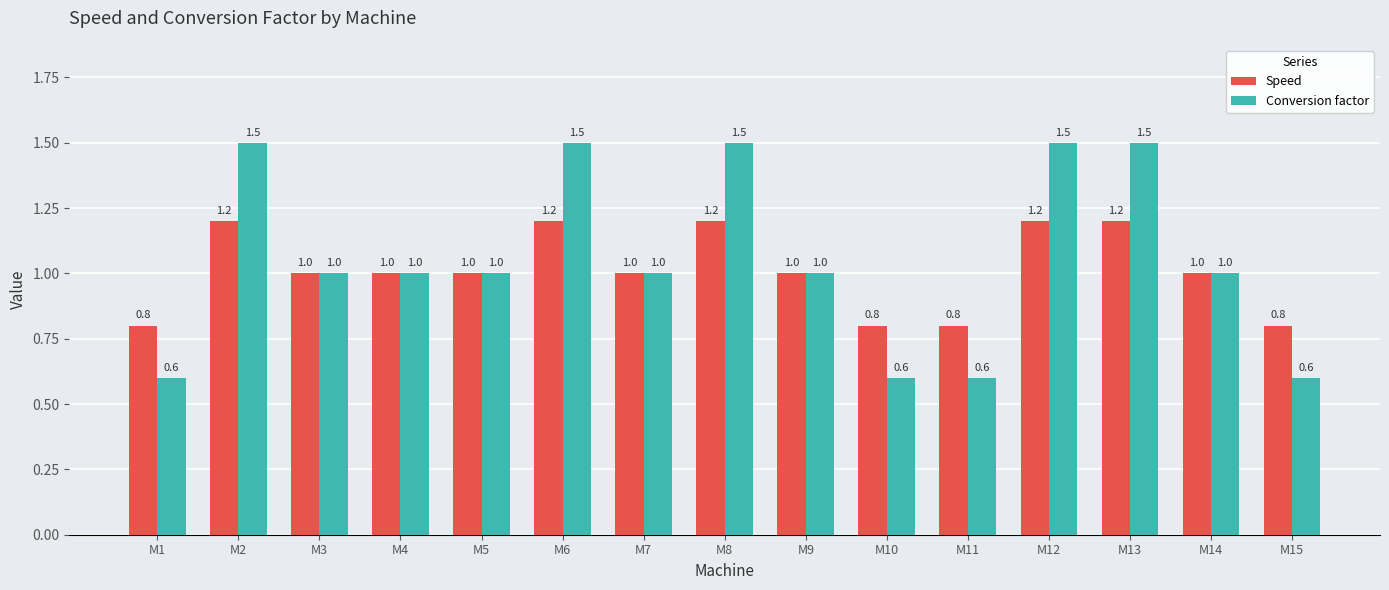

What is the sum of all Conversion factor values?

15.9